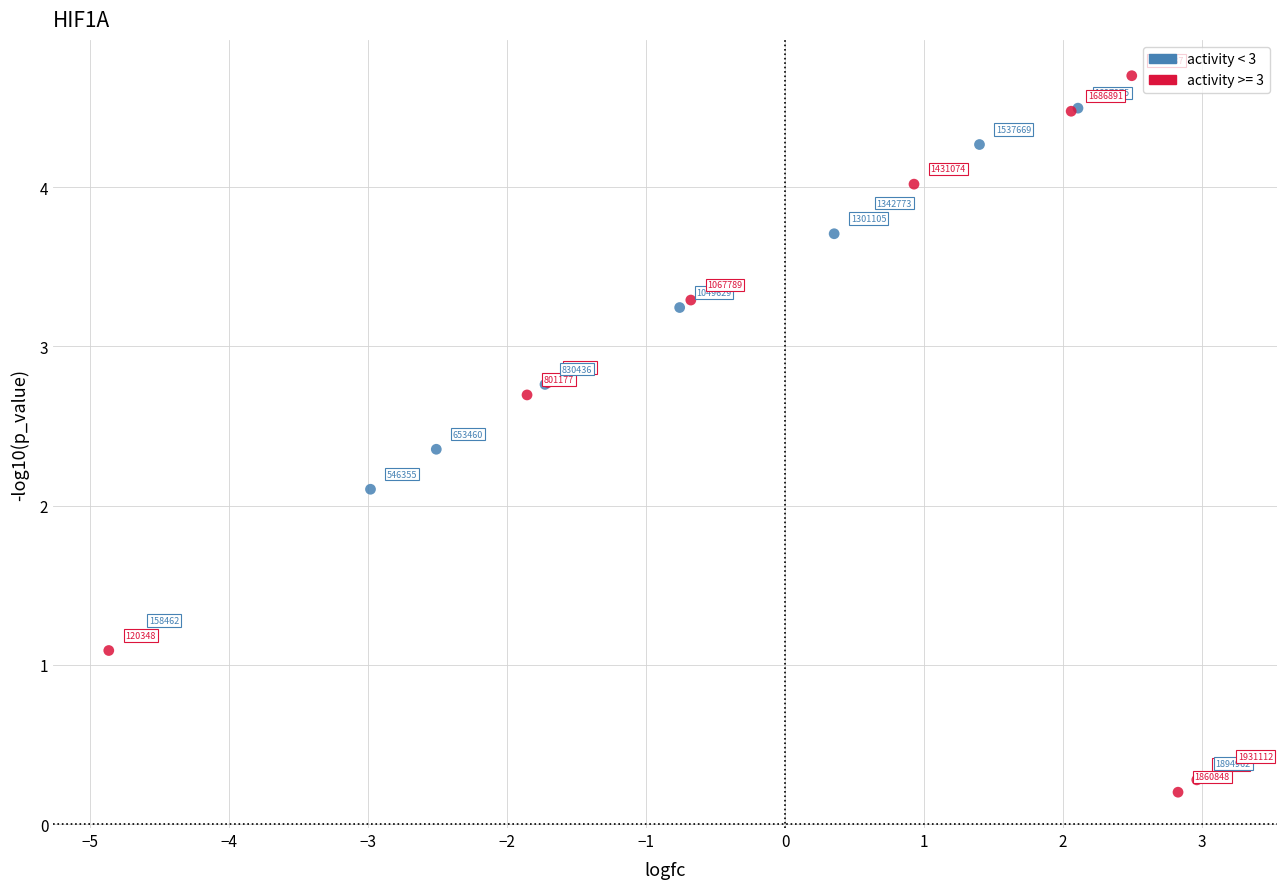

Which series has the widest spread of Y values?

activity >= 3